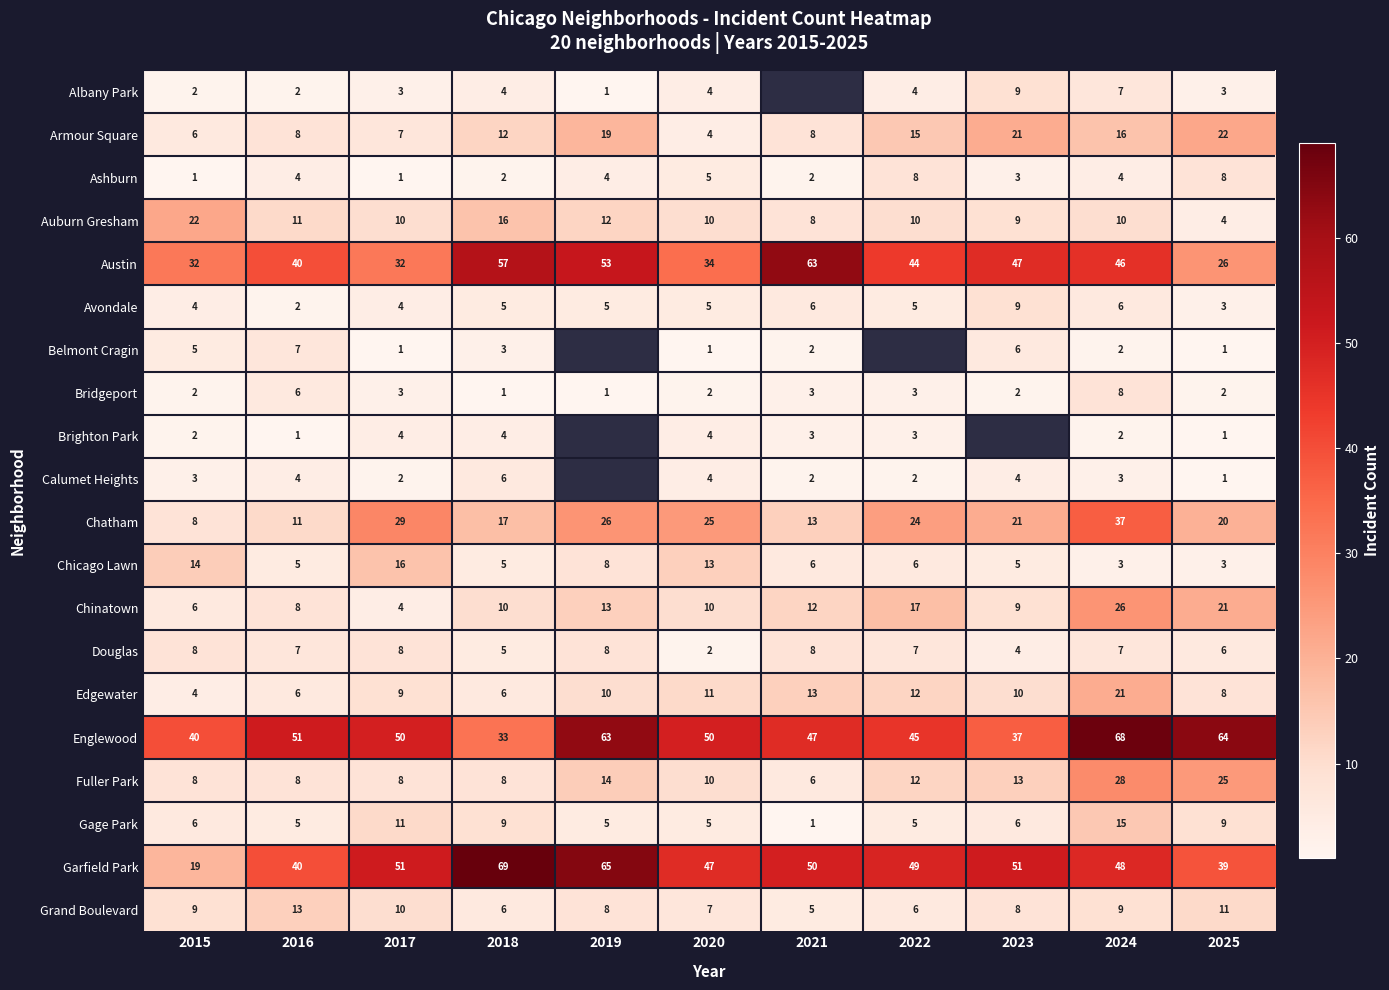

Which has a higher value, 2023 or 2020?

2023